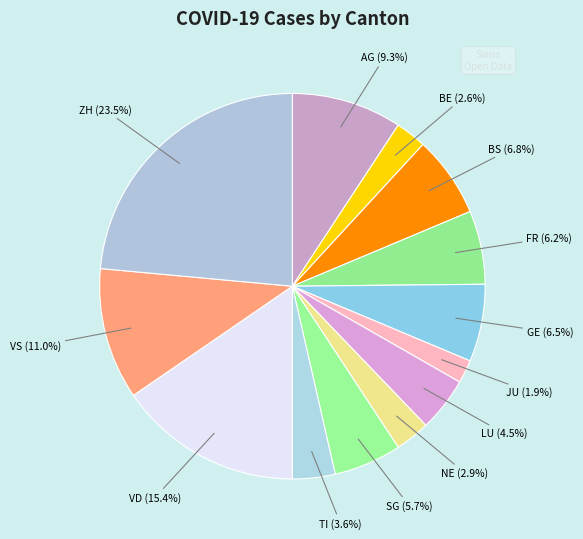

How many segments does this pie chart have?

13